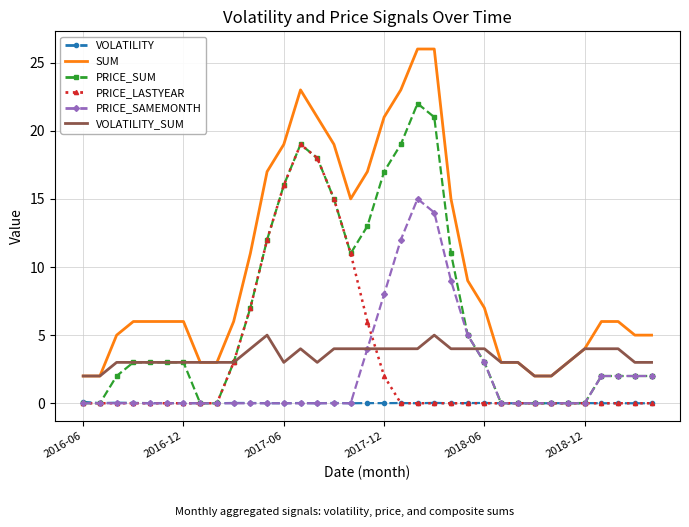

Which series has the largest total across all categories?

SUM